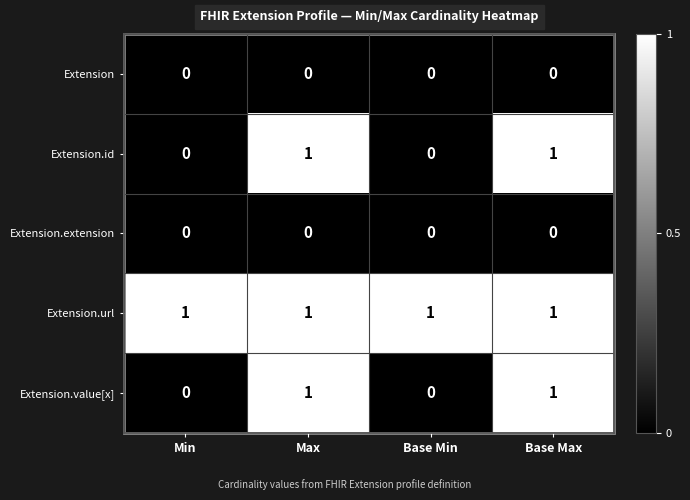

At how many categories does at least one series exceed 0?

4